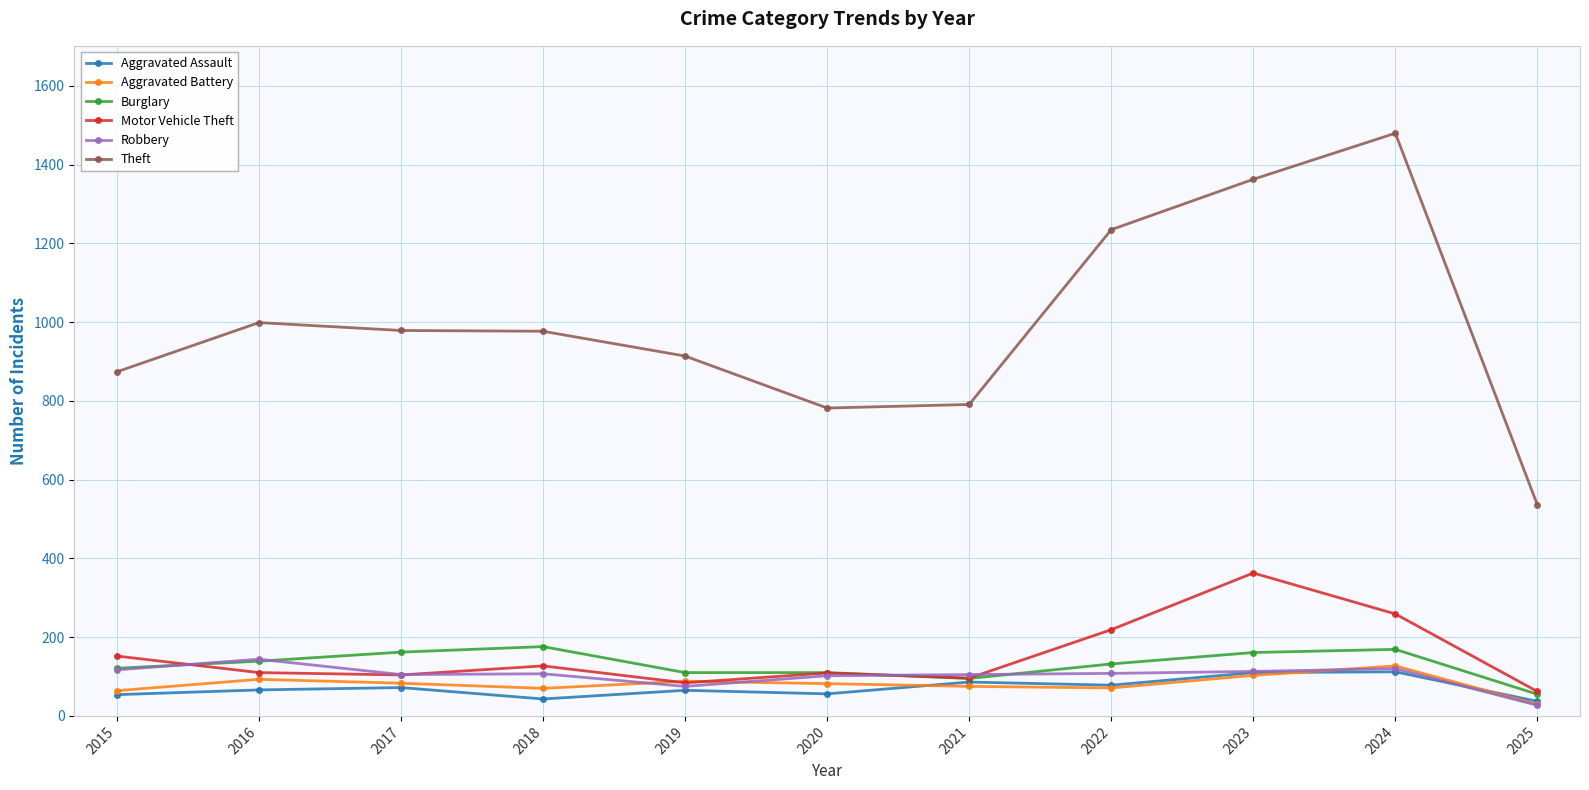

At which label does Aggravated Battery reach its minimum?

2025